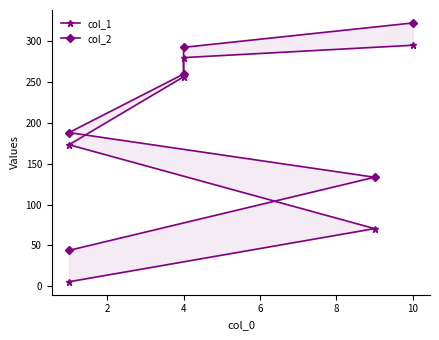

What is the sum of all col_2 values?

1241.6